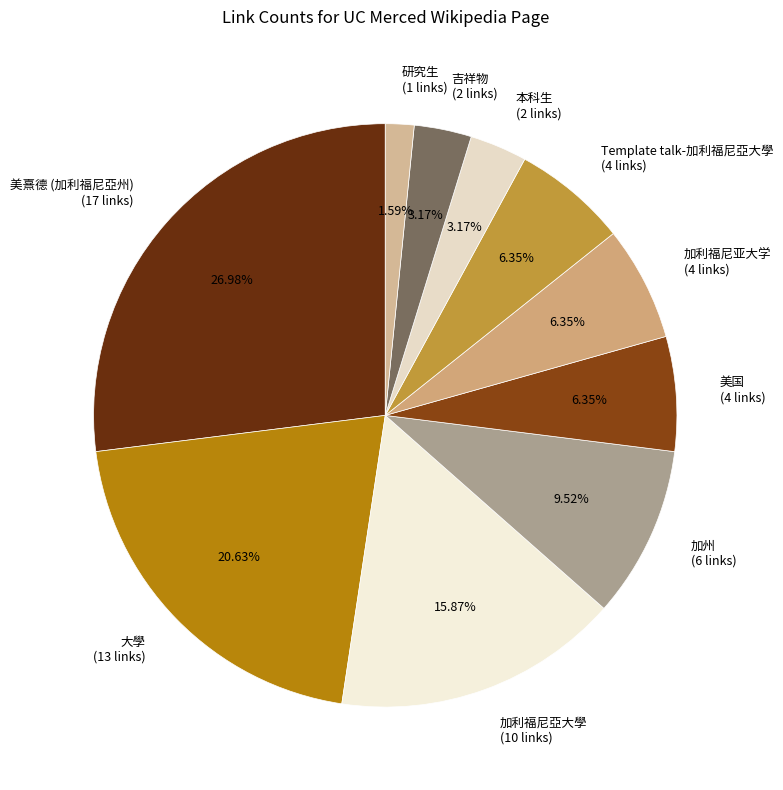

To the nearest percent, what portion does Template talk-加利福尼亞大學 represent?

6%